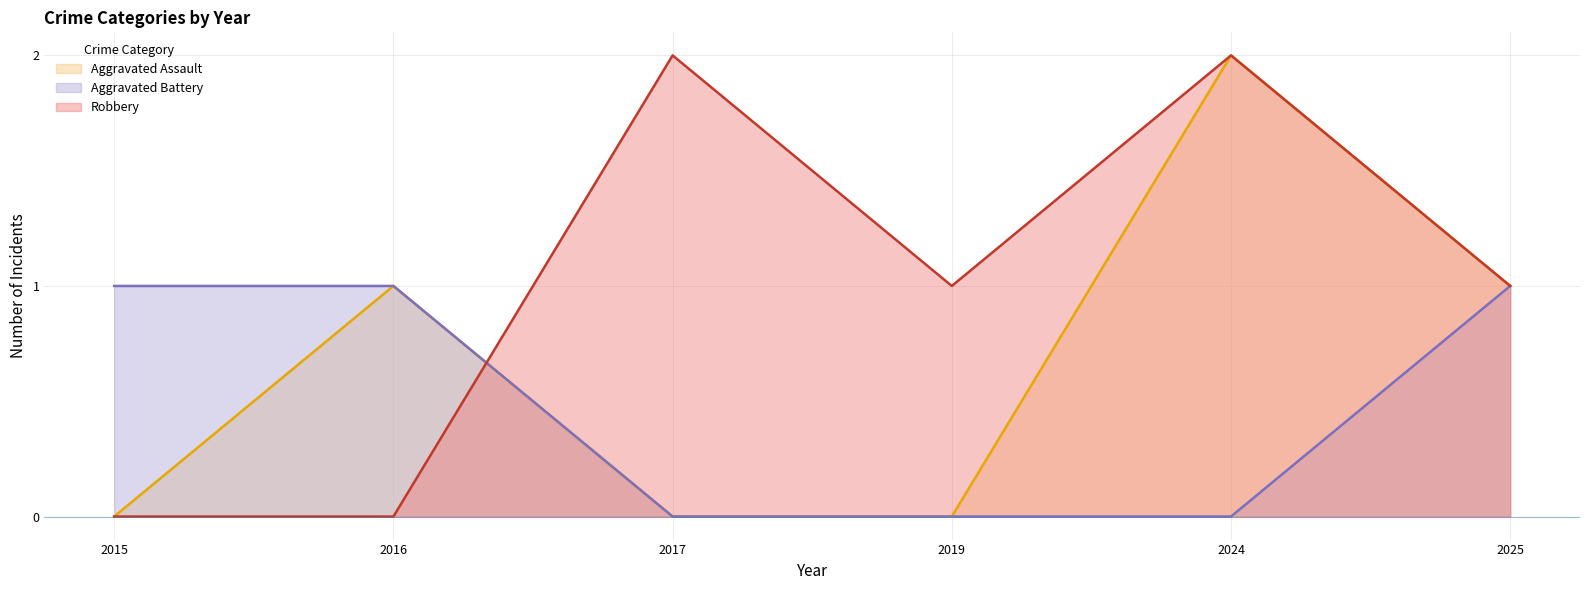

The value of Aggravated Battery (line) at 2019 is 0. True or false?

True